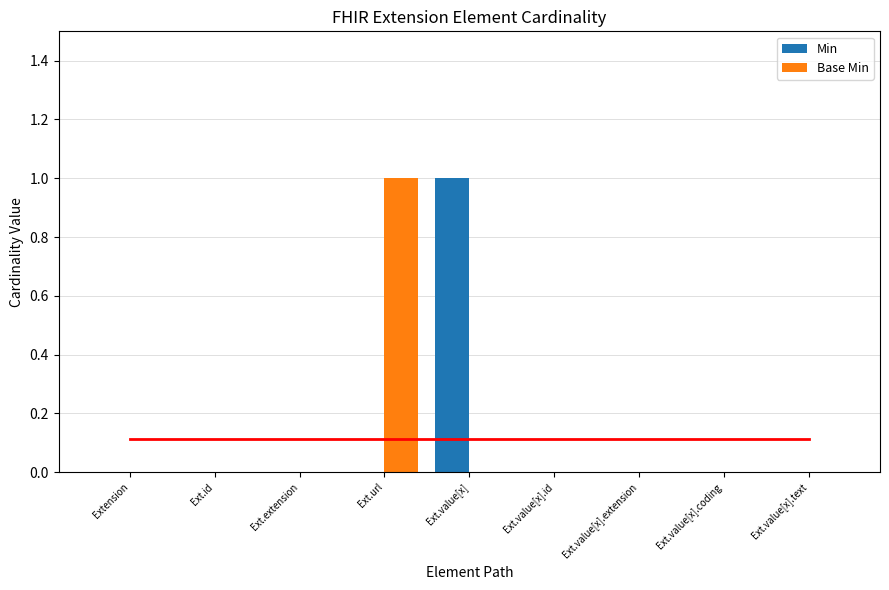

Rank the series at Ext.value[x].extension from lowest to highest value.

Min, Base Min